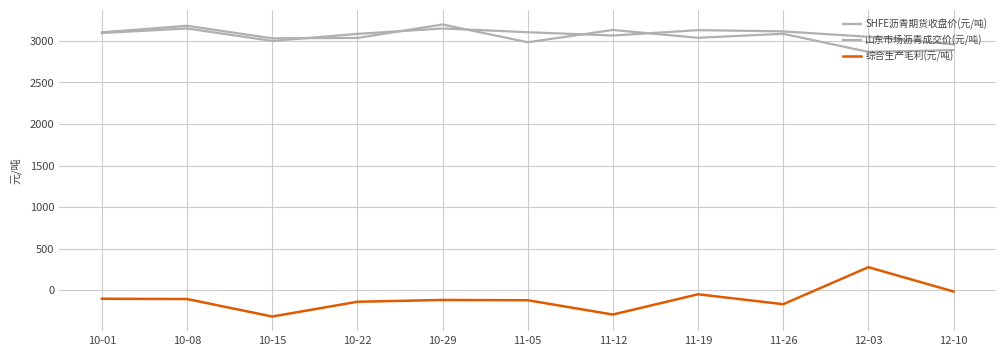

Is this an area chart (filled region under the line)?

No